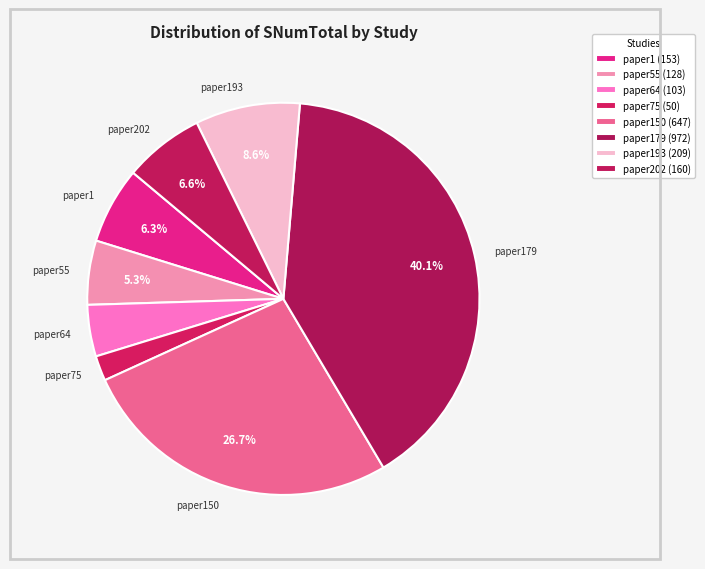

Which slice is the smallest?

paper75